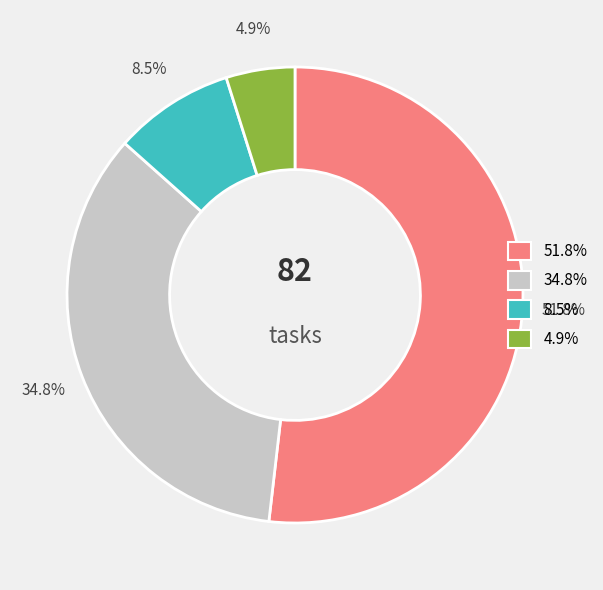

Is there any slice that represents more than half of the pie?

Yes